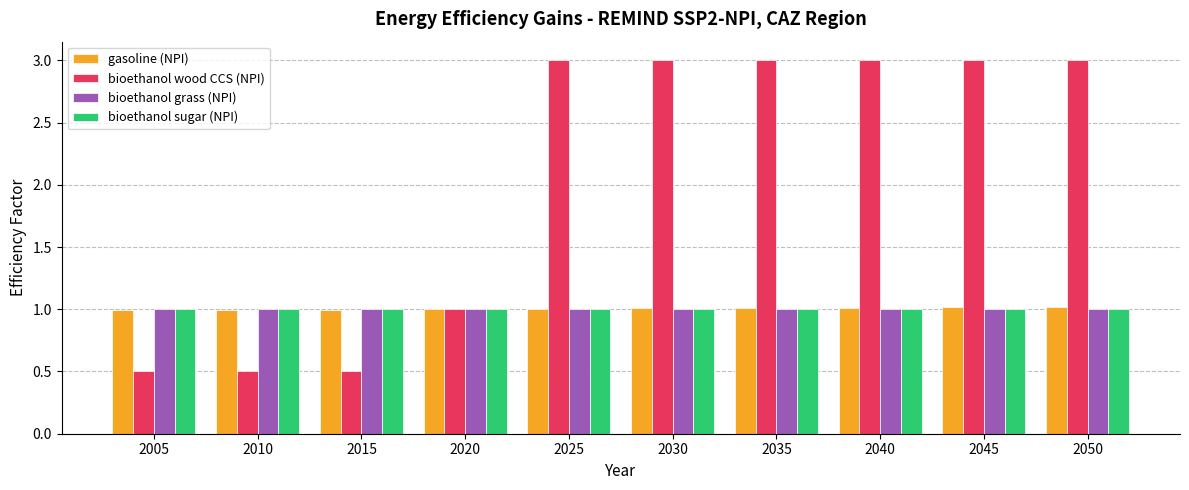

What is the difference between the highest and lowest values at 2025?

2.0